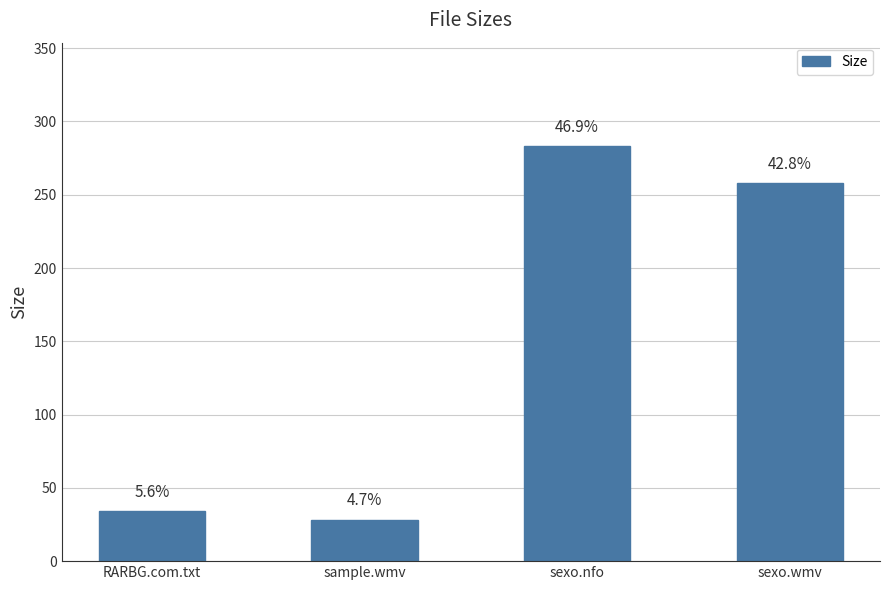

Does the chart contain any negative values?

No